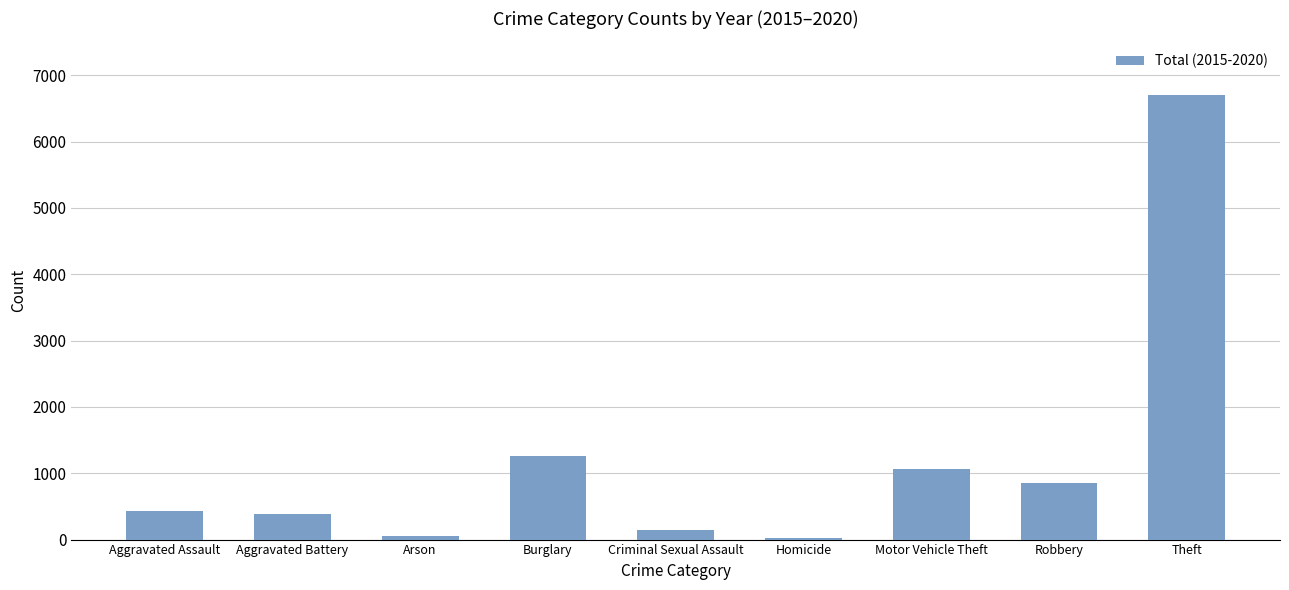

What is the change in value from Robbery to Theft?

+5853